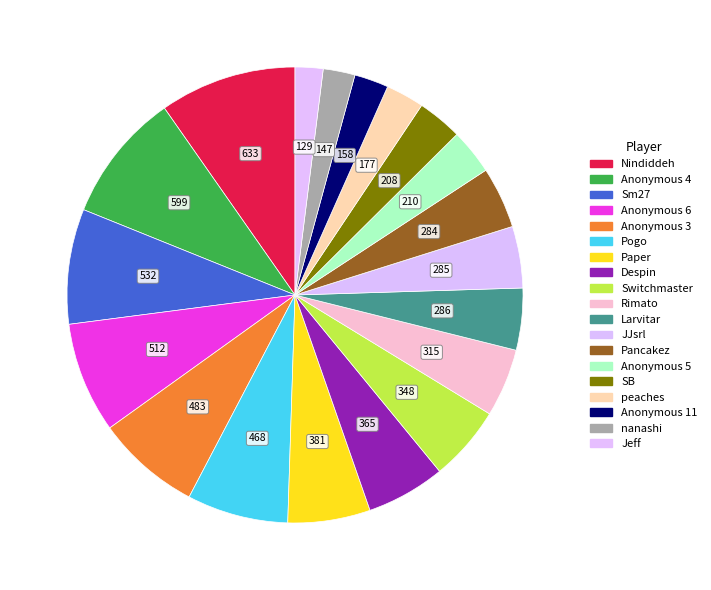

Count the number of slices in the pie.

19